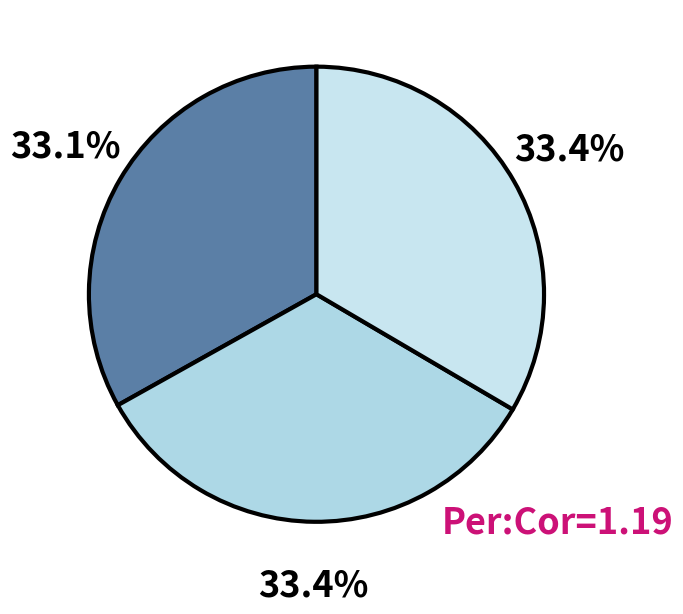

How many segments does this pie chart have?

3